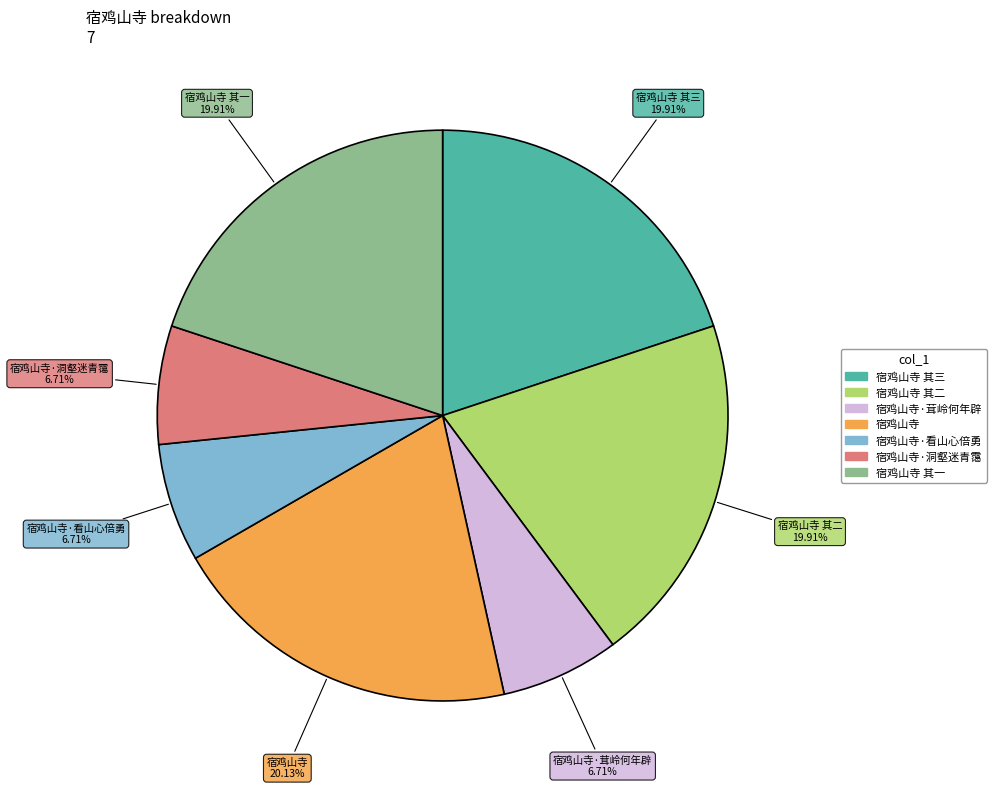

Does any single category account for the majority?

No